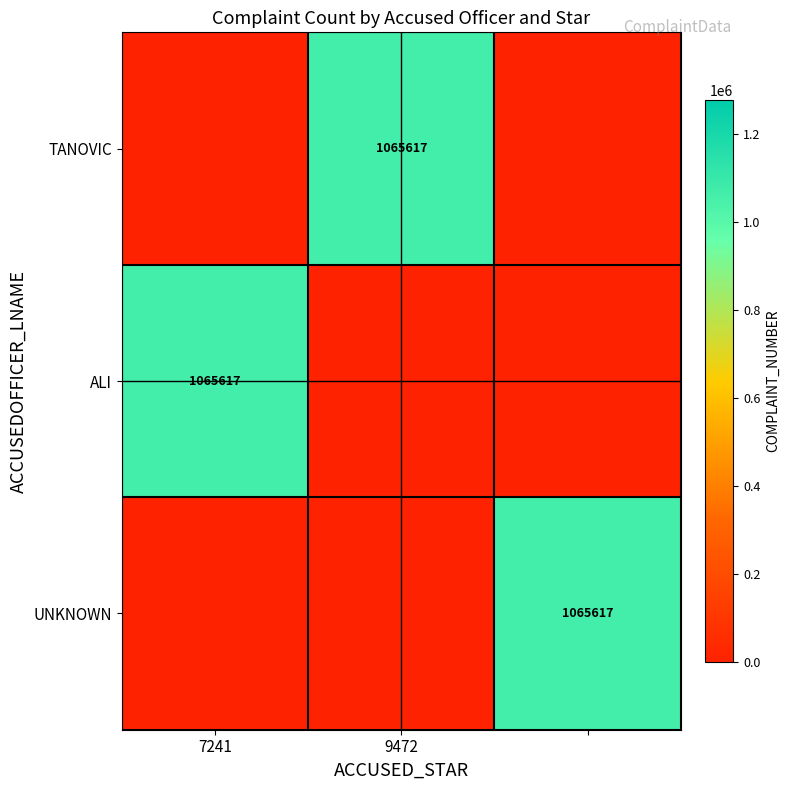

Is it true that ALI equals 1065617 at 7241?

True